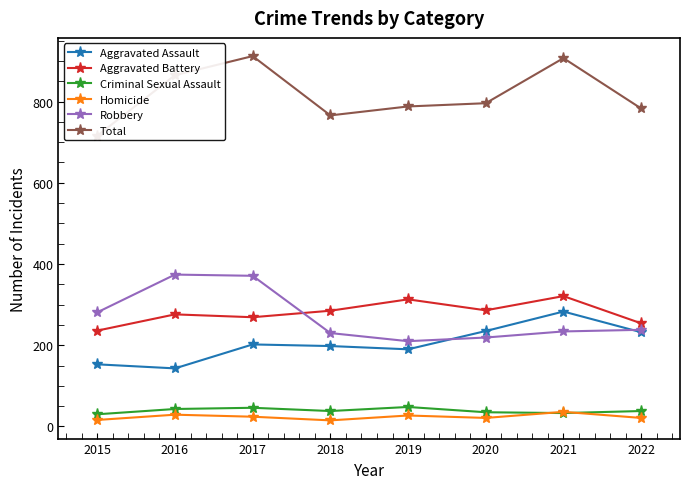

How many lines are shown in the chart?

6